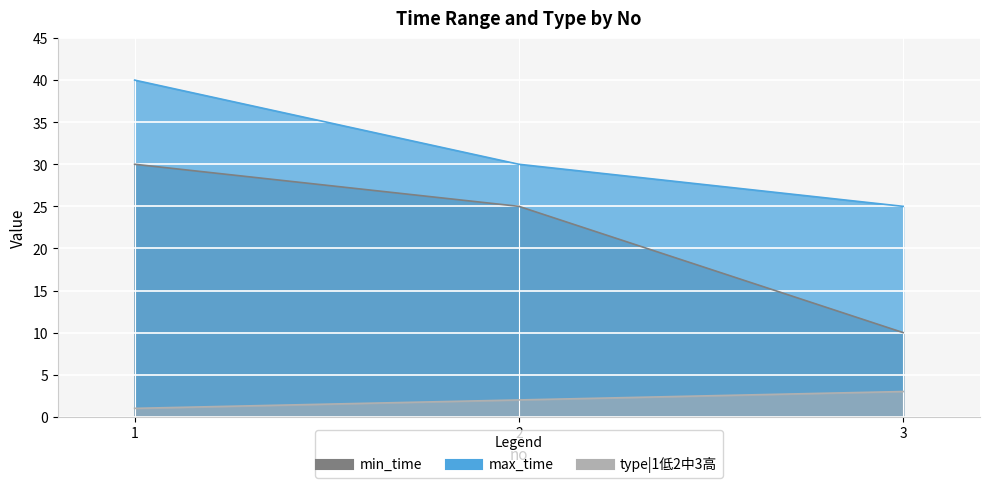

True or false: type|1低2中3高 has a value of 1 at 1.

False